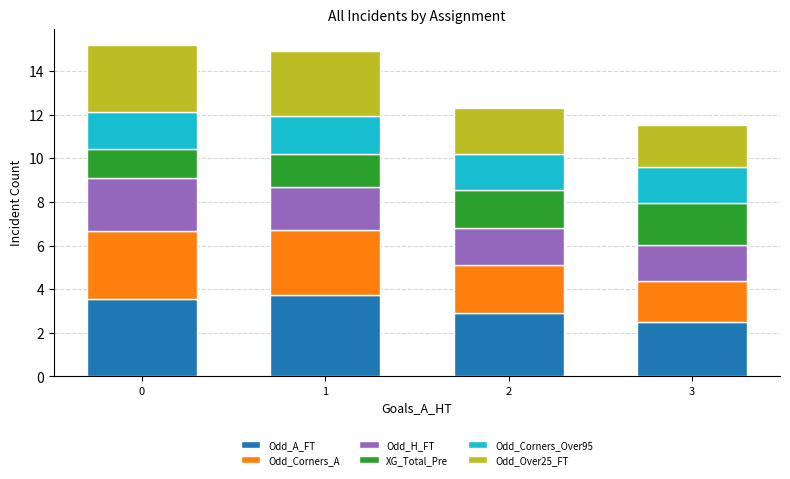

Reading right to left, list the values for the Odd_A_FT series.

2.5	2.9	3.7	3.5